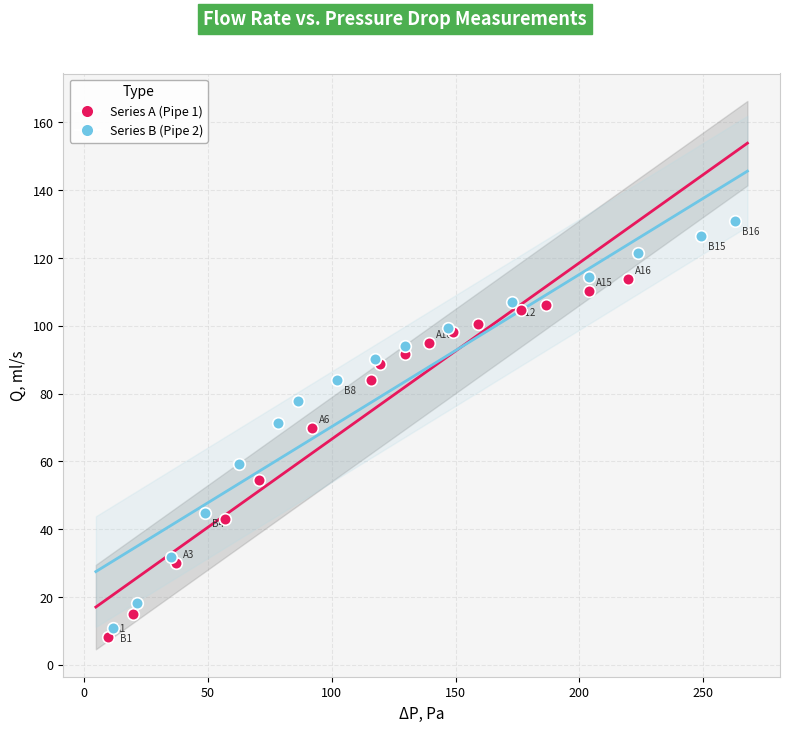

Which series contains the highest Y value?

Series B (Pipe 2)